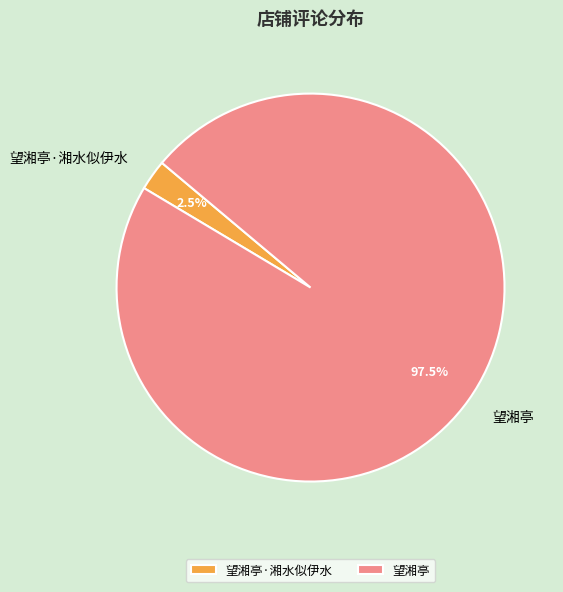

What percentage is NOT represented by 望湘亭·湘水似伊水?

97.5%